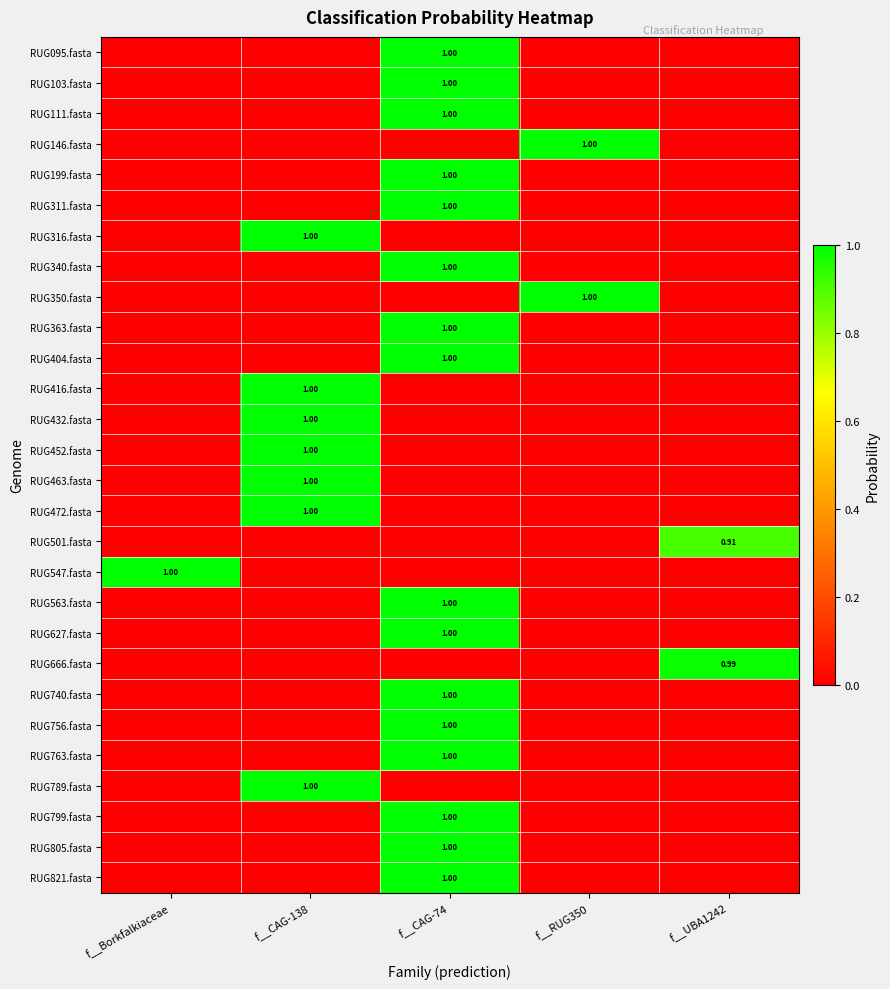

Is it true that RUG340.fasta equals 0.0 at f__CAG-138?

False